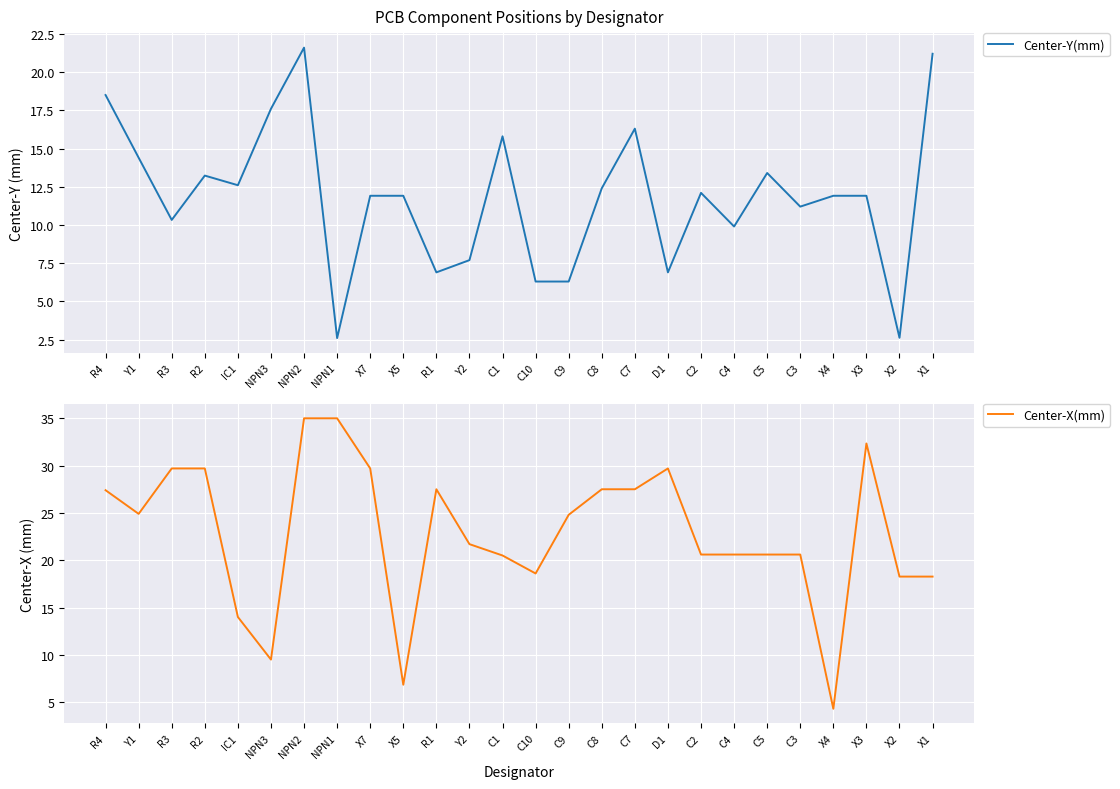

What is the total value across all series at R1?

34.4